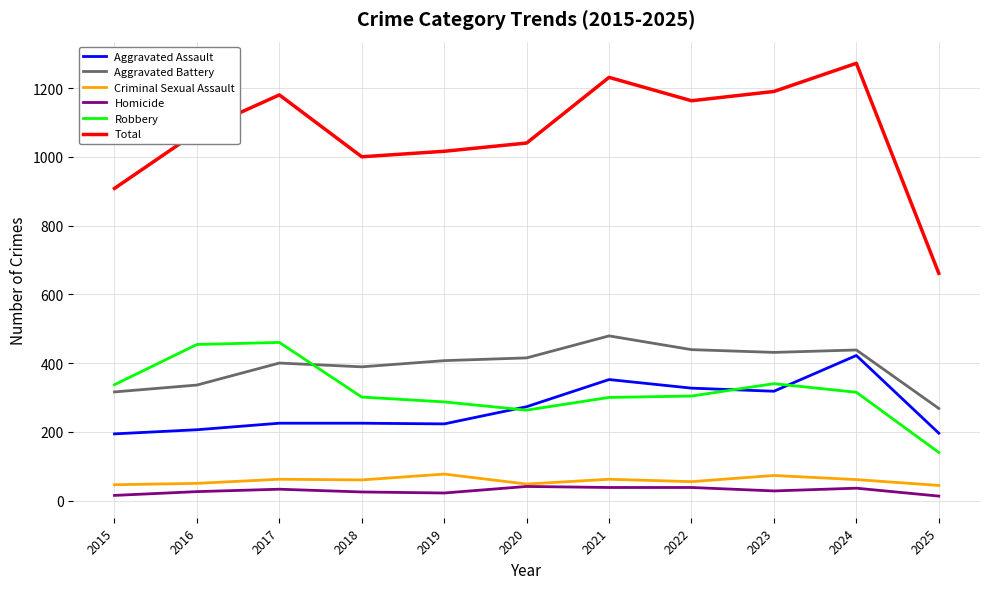

Between 2019 and 2025, which series saw the biggest shift?

Total